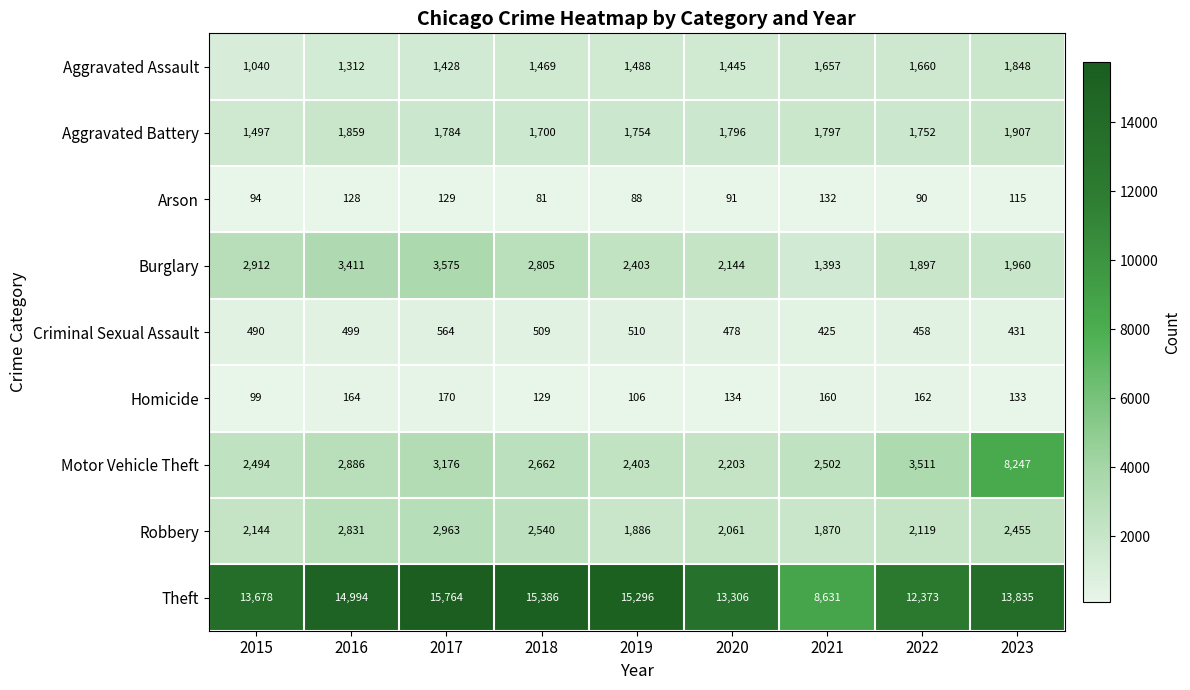

What is the difference between the maximum and minimum values in the Robbery series?

1093